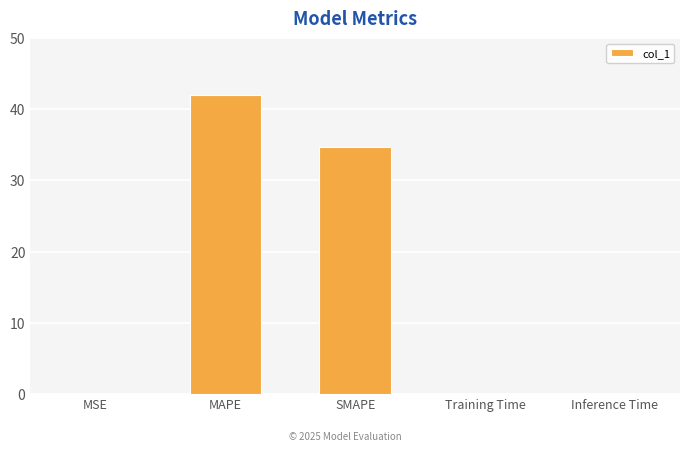

What is the greatest value displayed?

42.0